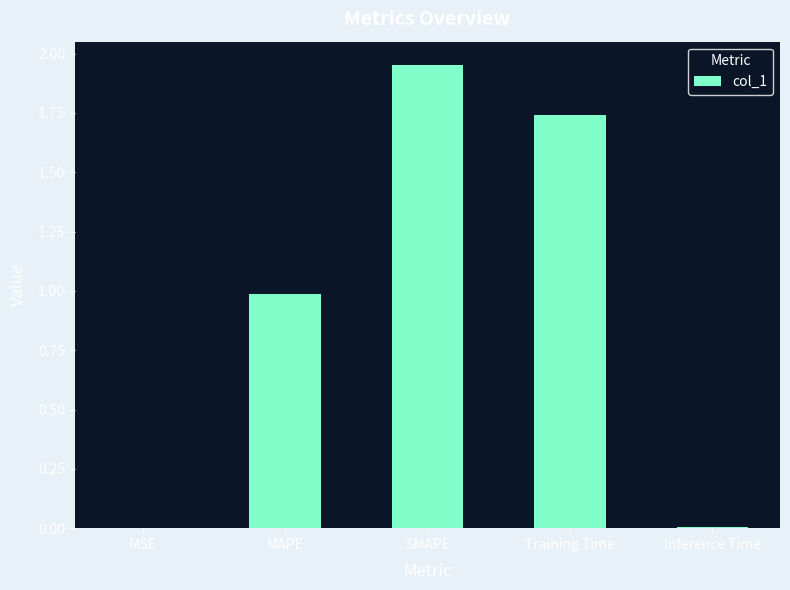

What is the change in value from MAPE to SMAPE?

+1.0